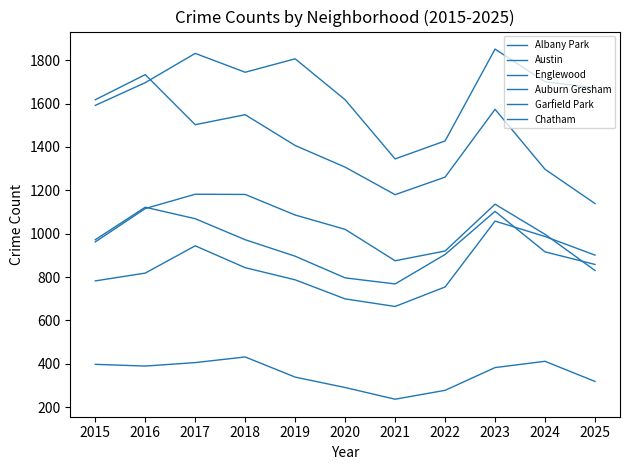

At how many categories does at least one series exceed 1102?

11